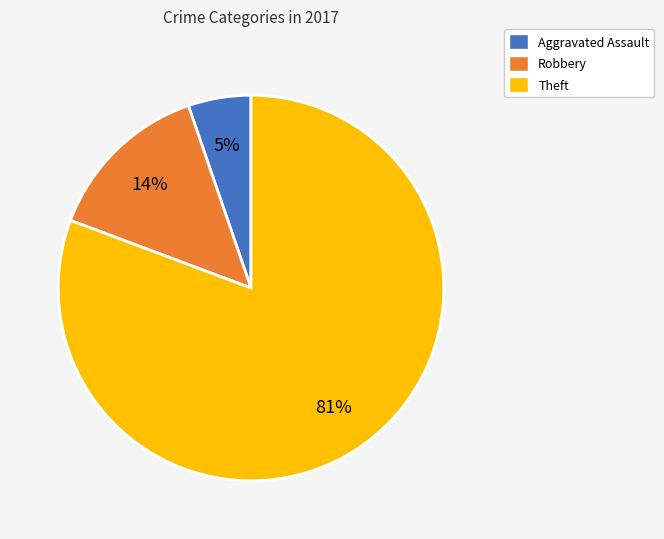

True or false: Theft accounts for 81% of the total.

True